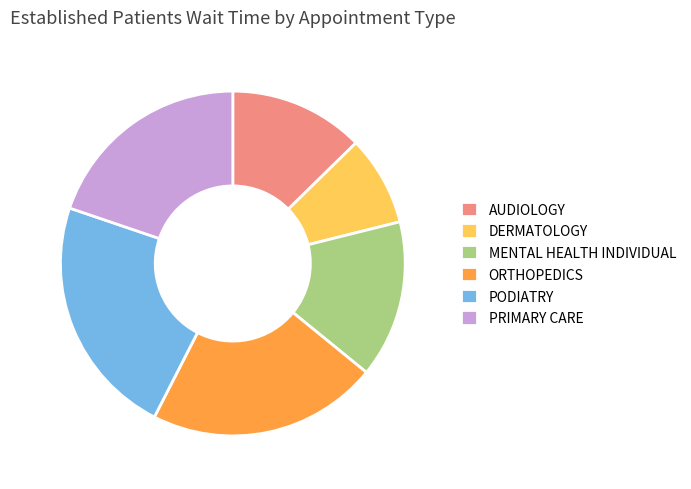

Which slice is the largest?

PODIATRY